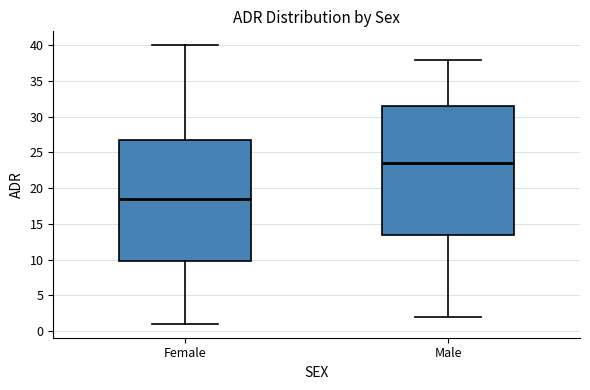

Where is the upper edge of the box for Female on the y-axis? The values are not printed on the chart, so give them approximately, as read against the axis.

27.0